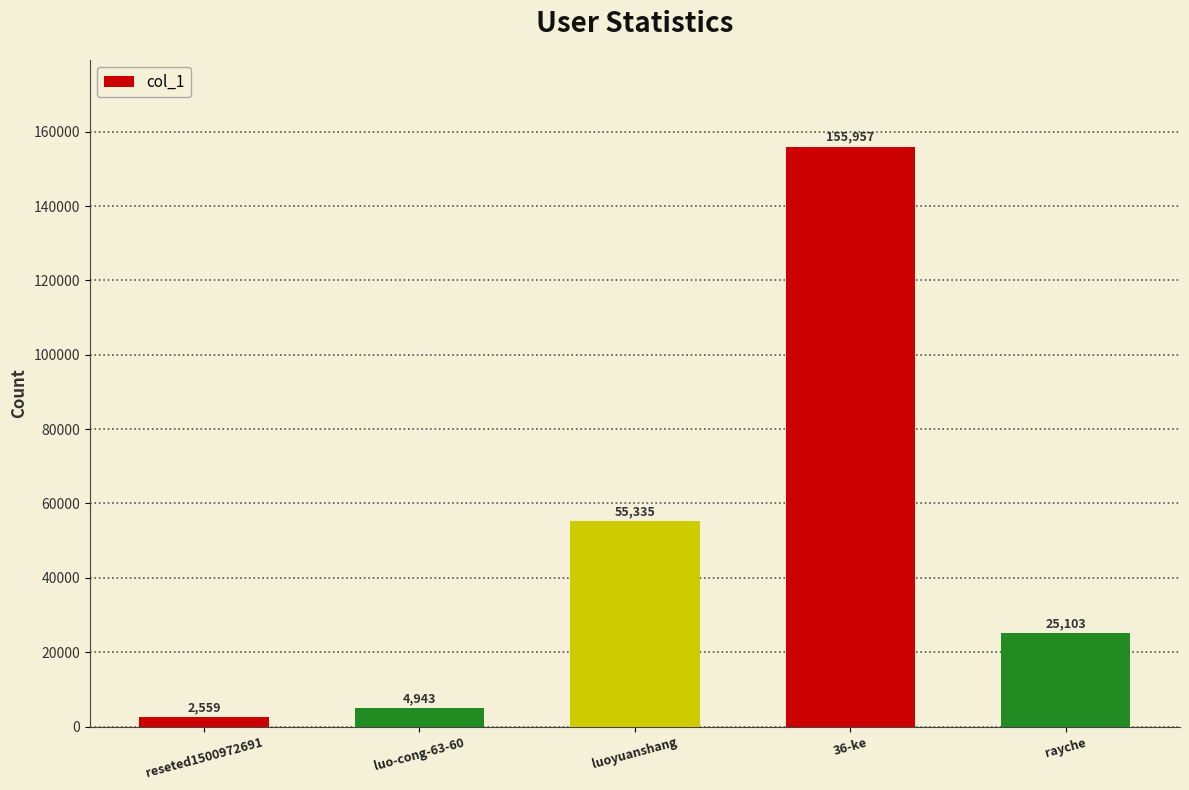

True or false: the data shows 25103 at rayche.

True